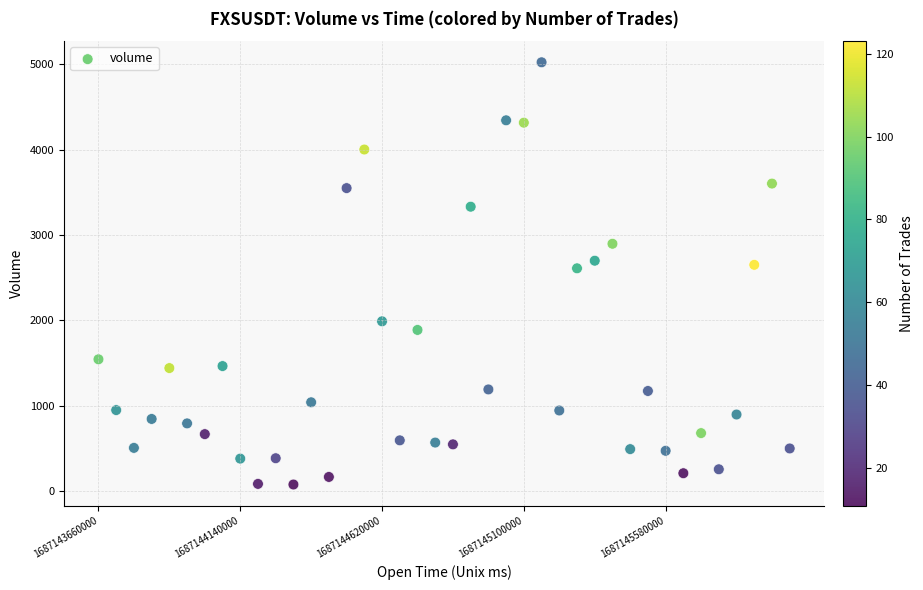

What is the range of X values (max minus min)?

2340000.0